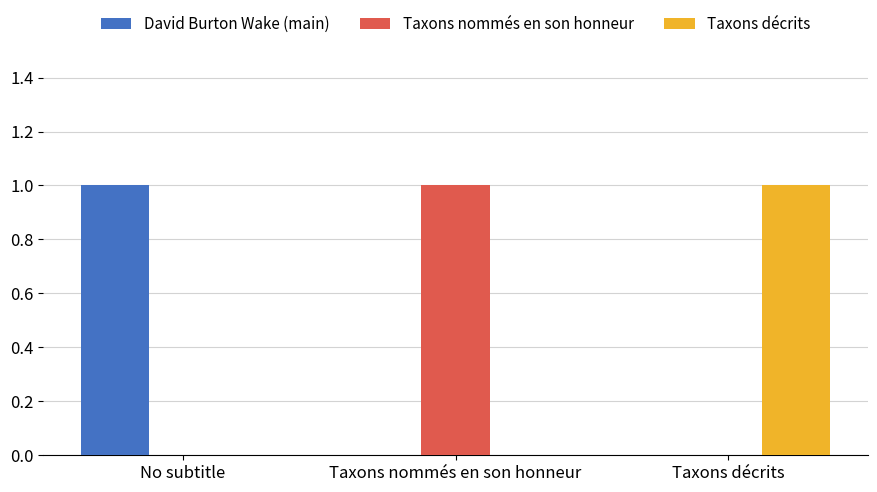

What is the total value across all series at Taxons nommés en son honneur?

1